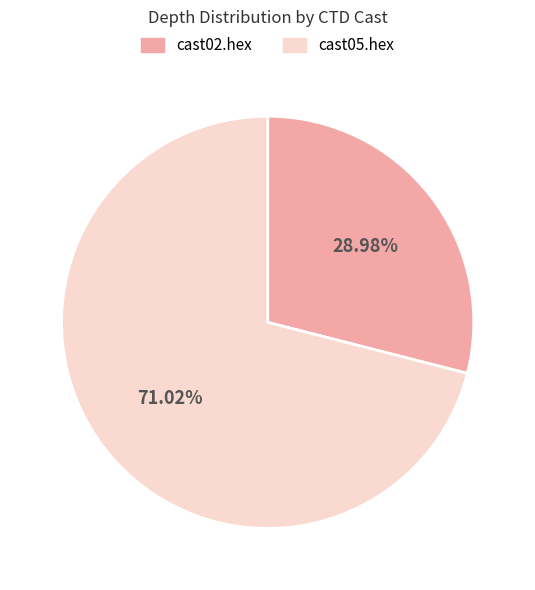

Which slice is the largest?

cast05.hex